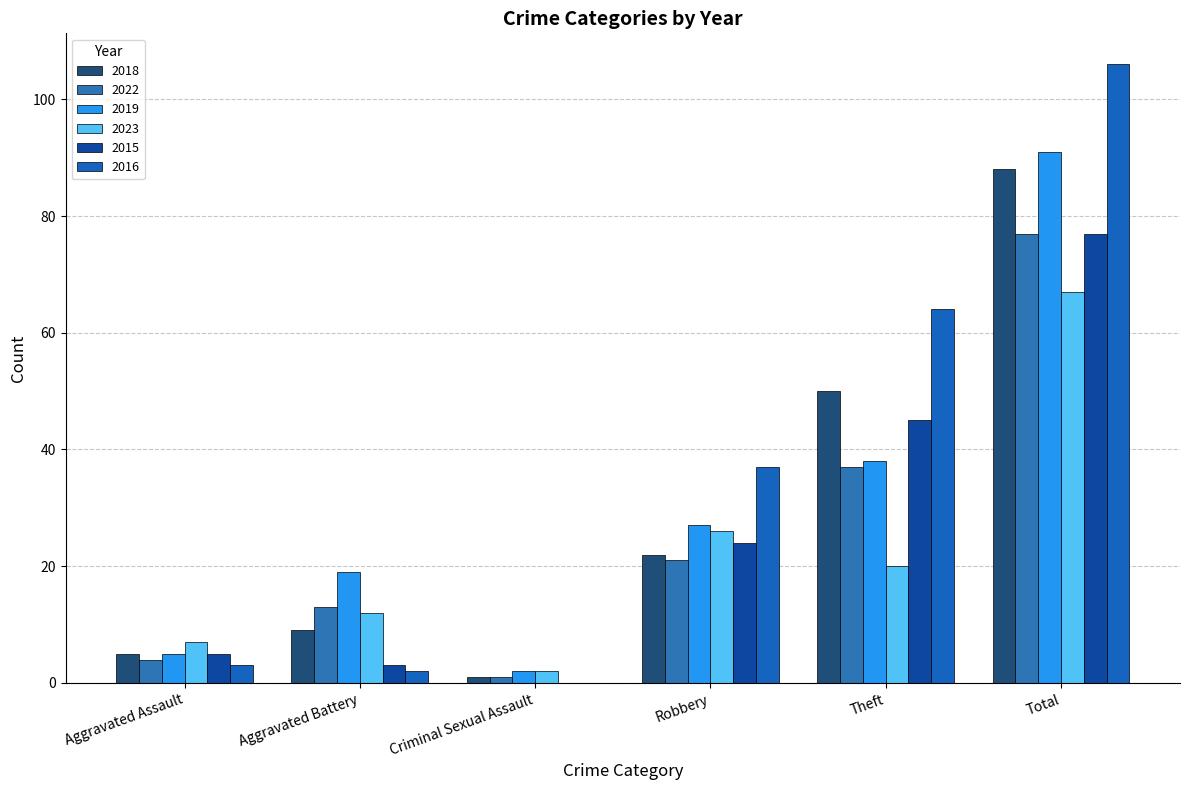

What is the difference between the 2018 values at Aggravated Battery and Theft?

41